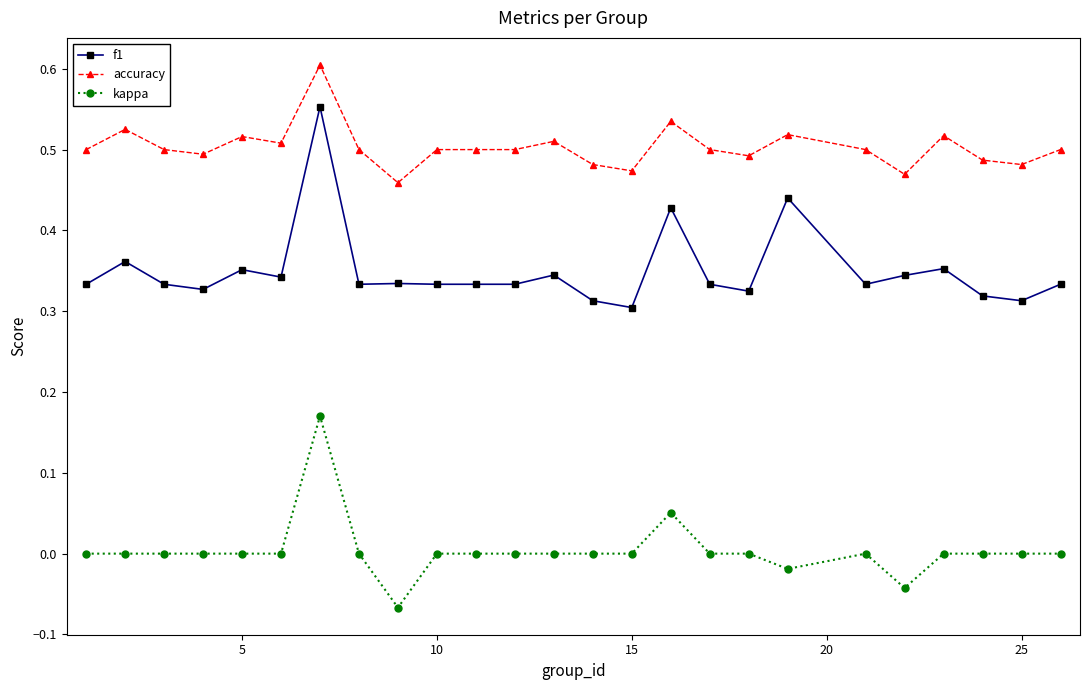

True or false: kappa and f1 cross at least once.

False